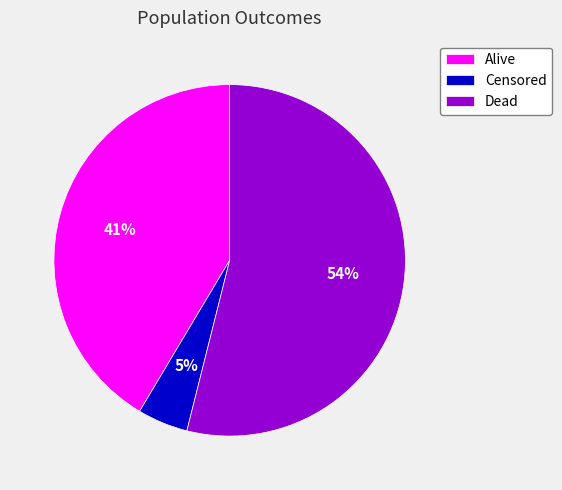

To the nearest percent, what portion does Alive represent?

41%